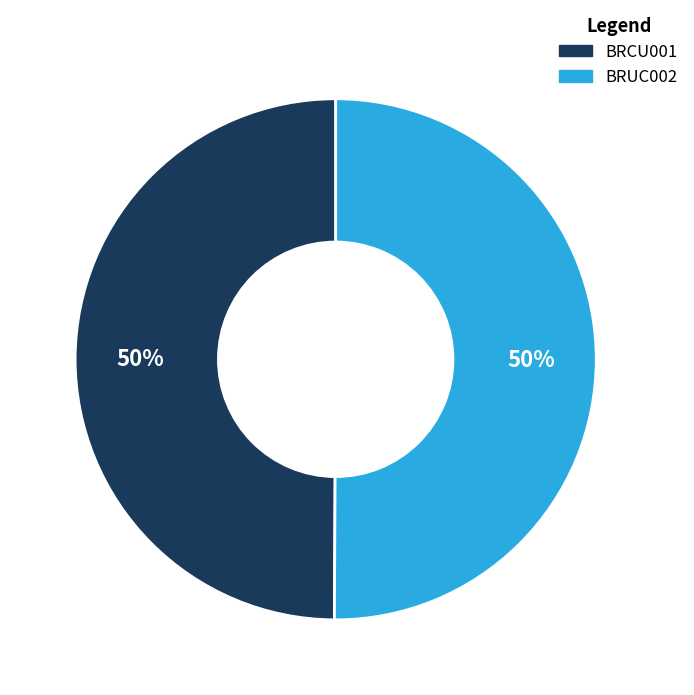

To the nearest percent, what is the combined percentage of BRCU001 and BRUC002?

100%